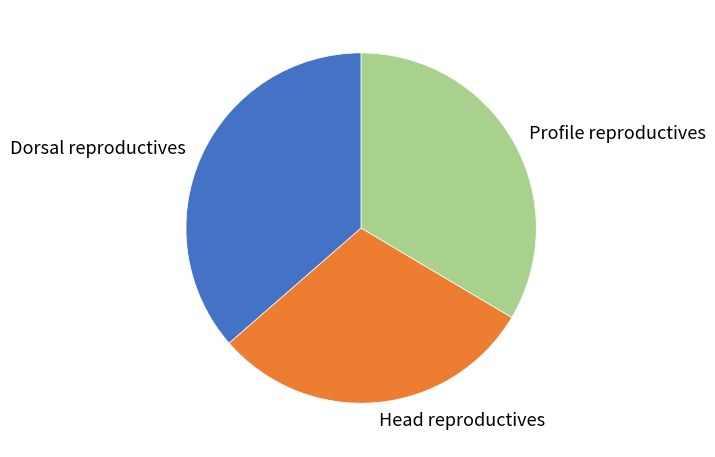

Rank the categories by value from lowest to highest.

Head reproductives, Profile reproductives, Dorsal reproductives